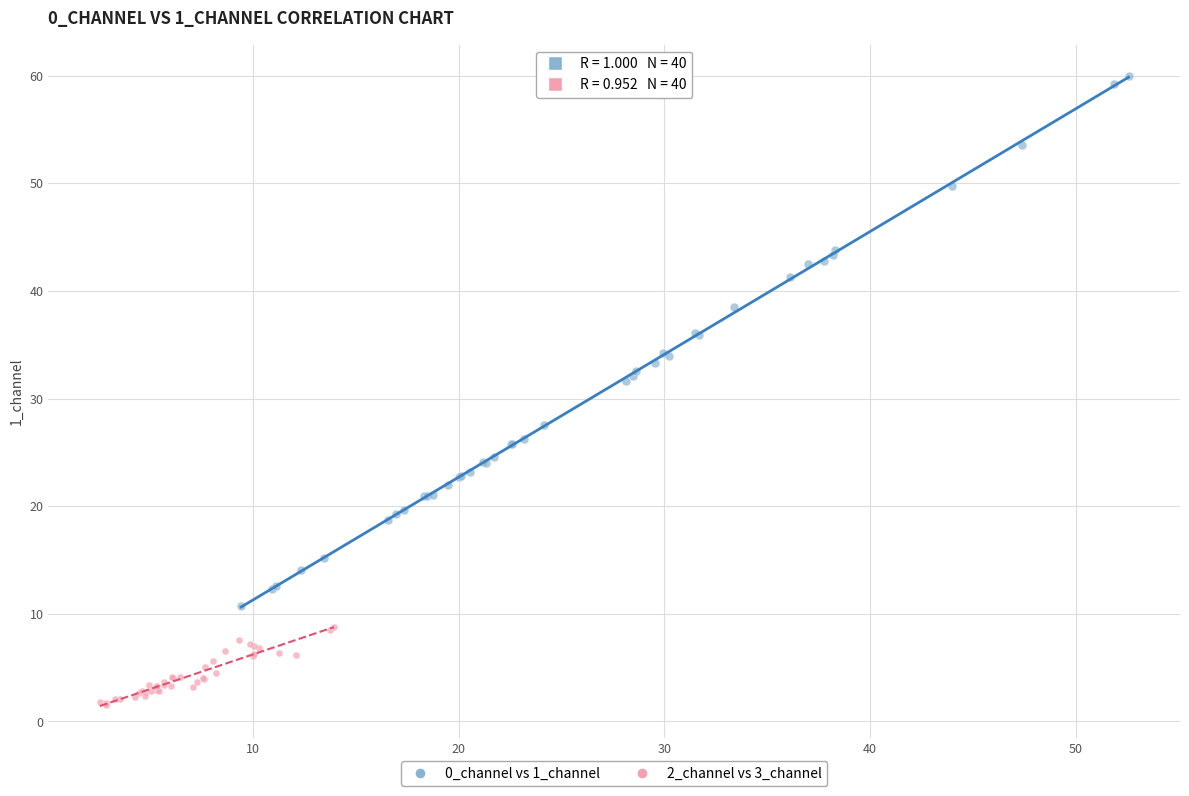

Which series contains the highest Y value?

0_channel vs 1_channel